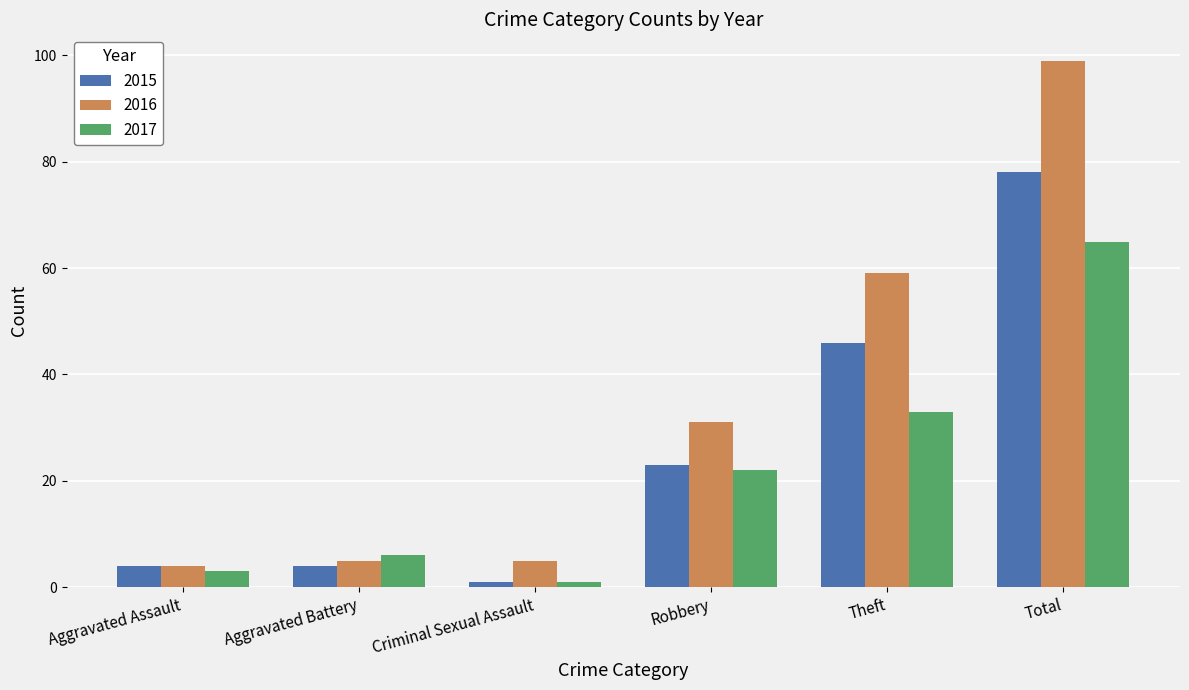

What is the sum of the 2016 values at Aggravated Assault and Total?

103